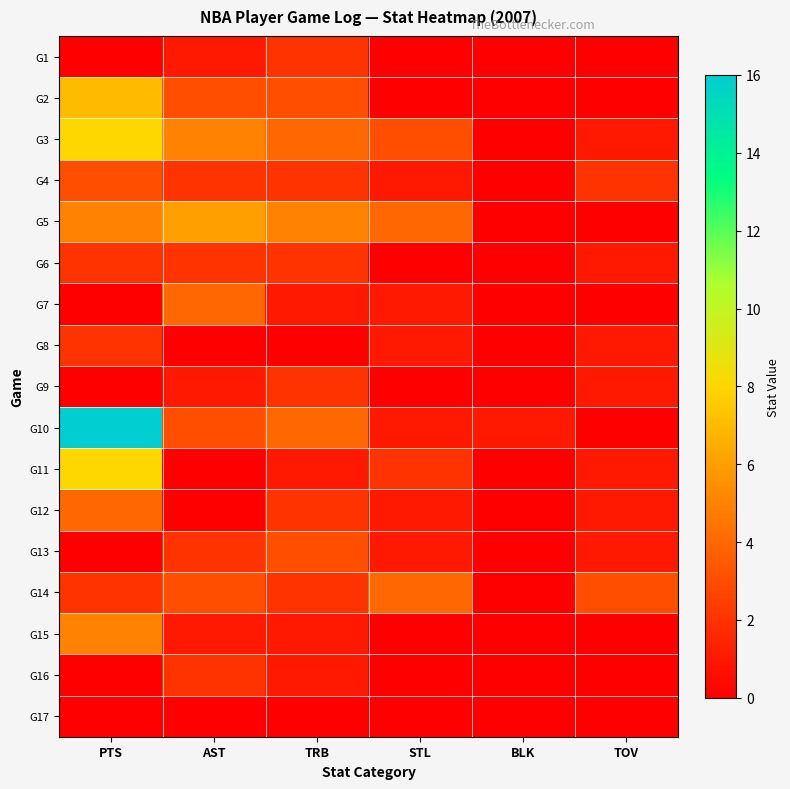

What is the greatest value displayed?

16